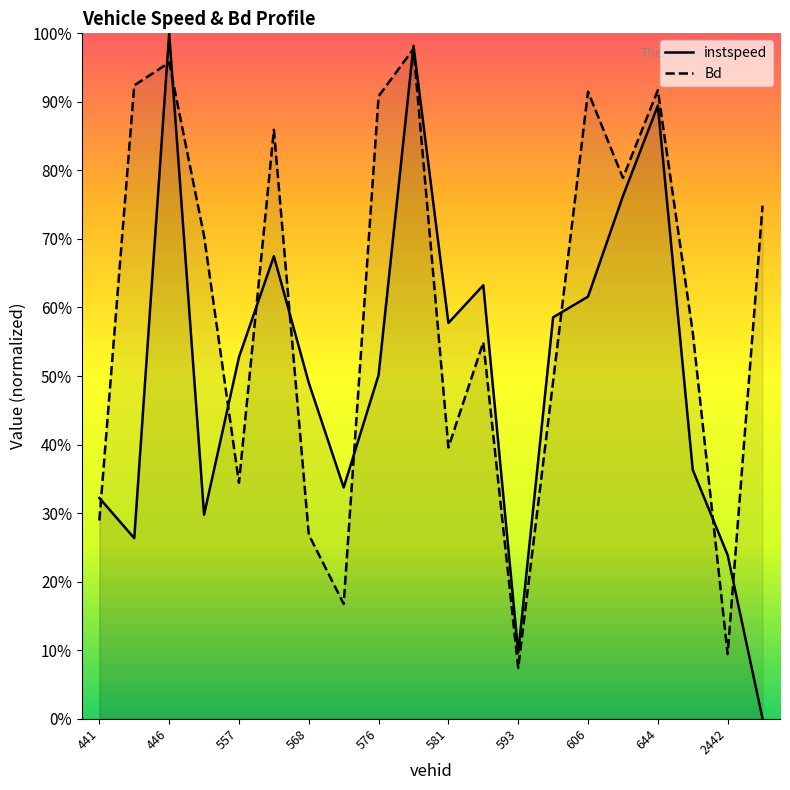

Reading right to left, what are all the values shown in this chart?

instspeed: 0.0	0.2	0.4	0.9	0.8	0.6	0.6	0.1	0.6	0.6	1.0	0.5	0.3	0.5	0.7	0.5	0.3	1.0	0.3	0.3
Bd: 0.7	0.1	0.6	0.9	0.8	0.9	0.5	0.1	0.5	0.4	1.0	0.9	0.2	0.3	0.9	0.3	0.7	1.0	0.9	0.3